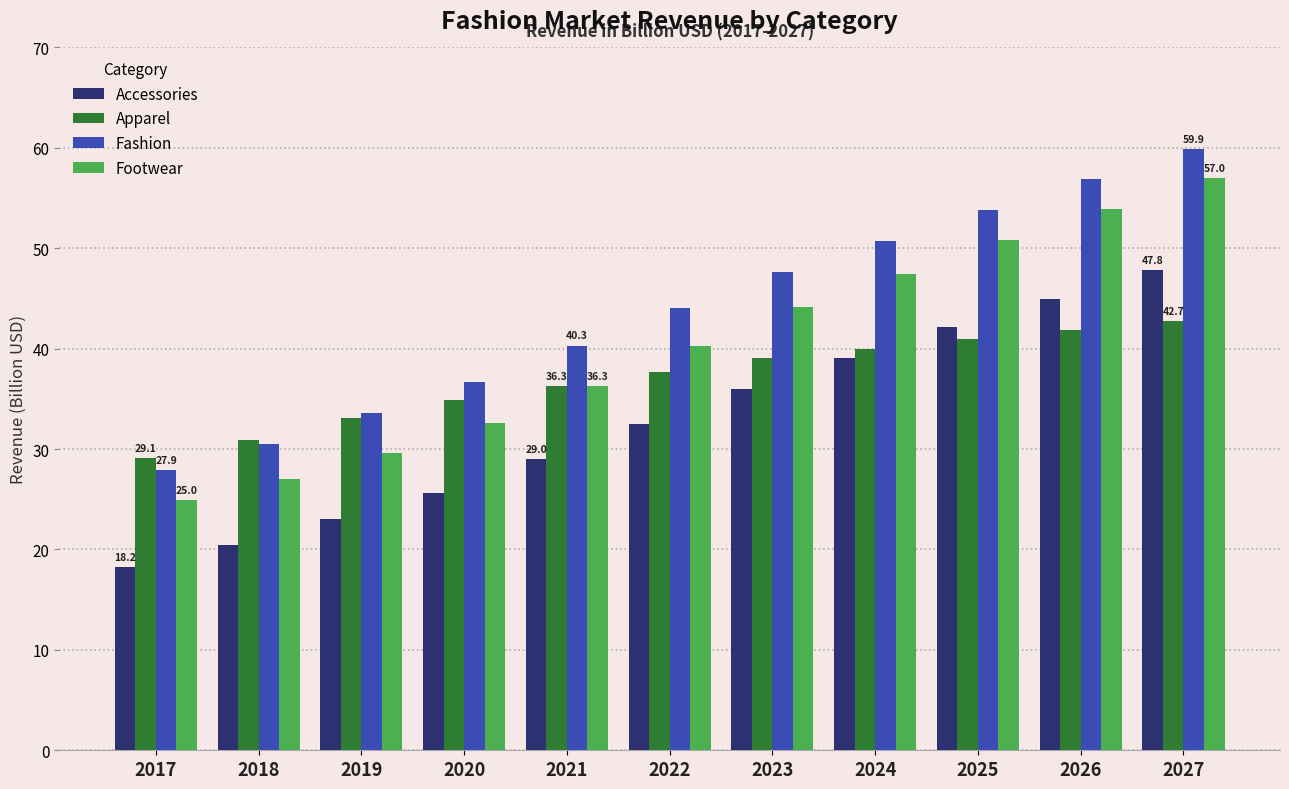

Rank the series by their maximum value, from highest to lowest.

Fashion, Footwear, Accessories, Apparel